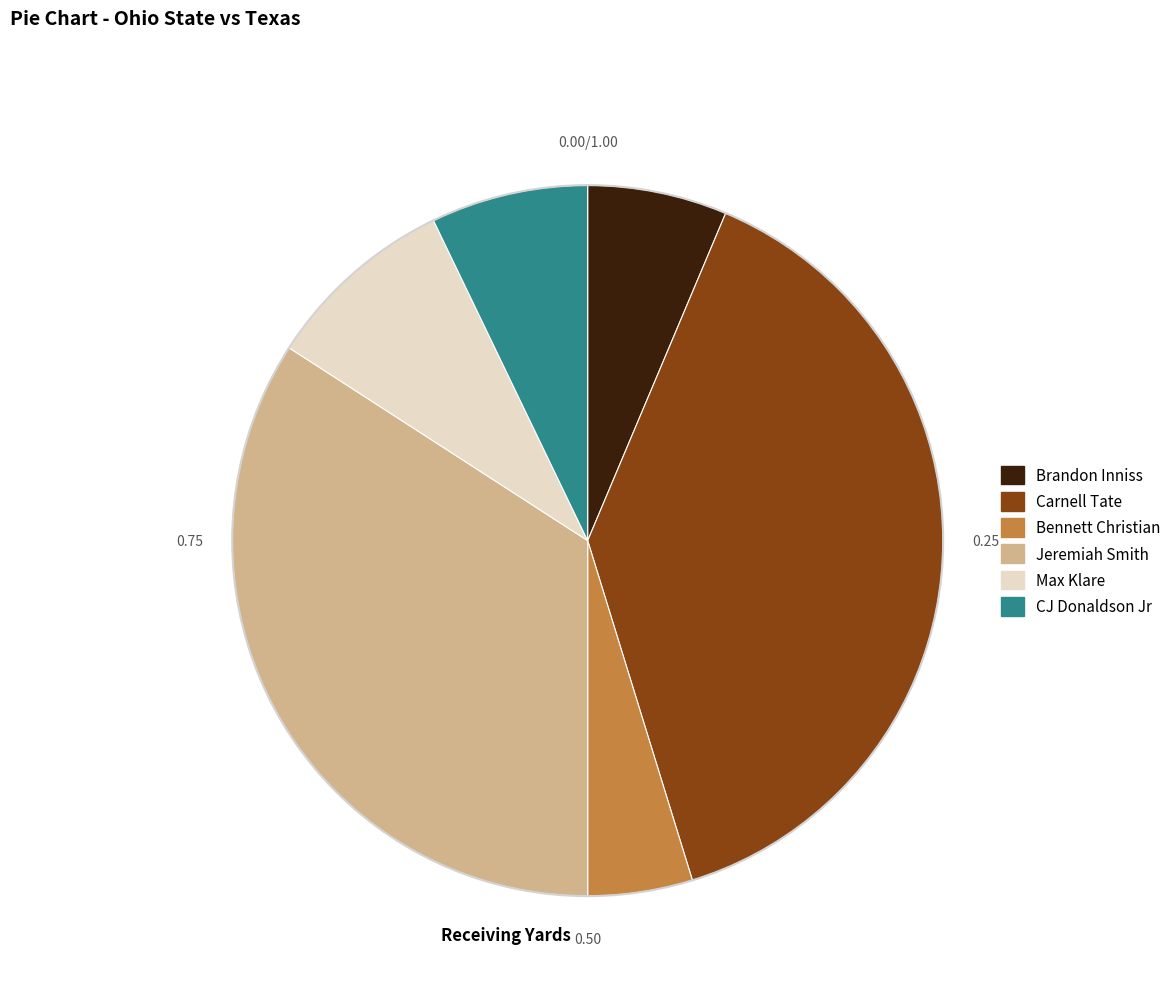

Does CJ Donaldson Jr account for over 50% of the chart?

No